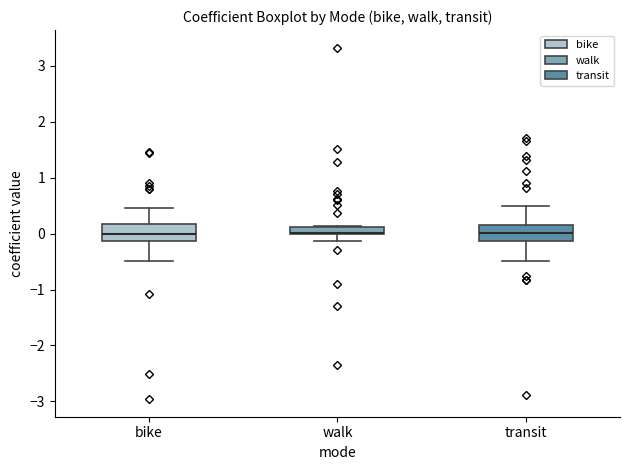

Where does the lower whisker of the box for walk end on the y-axis? The values are not printed on the chart, so give them approximately, as read against the axis.

-0.1